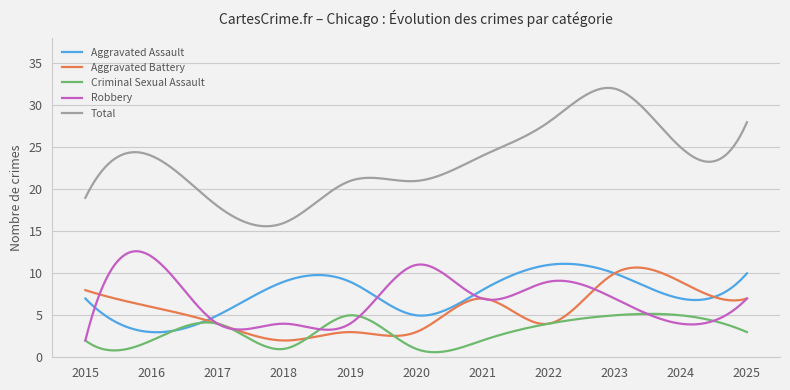

True or false: Robbery and Total intersect in this chart.

False